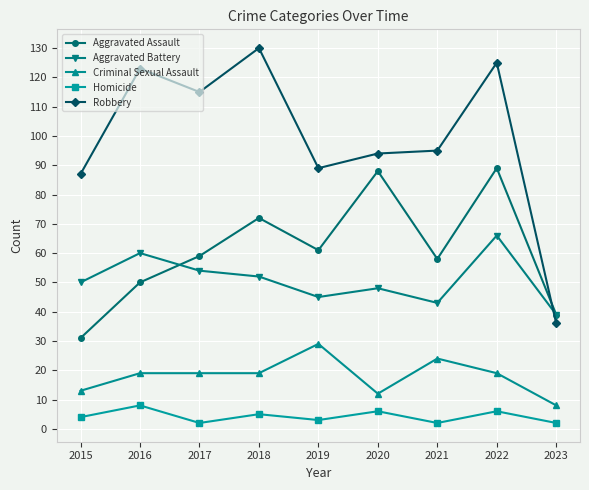

At how many categories does at least one series exceed 41?

8